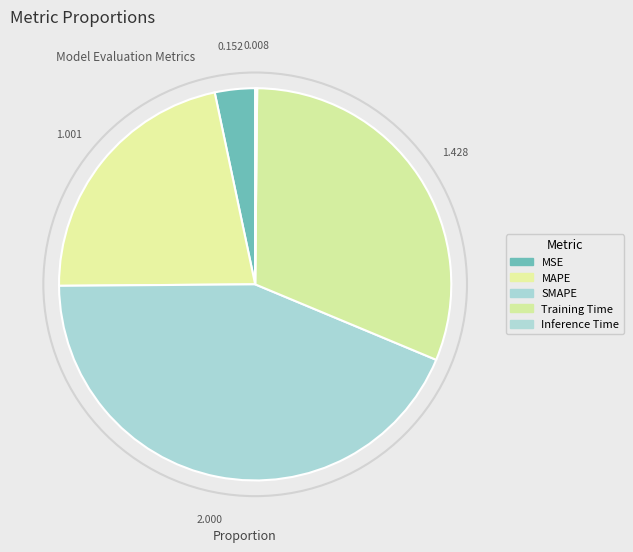

Which category has the biggest portion of the pie?

SMAPE